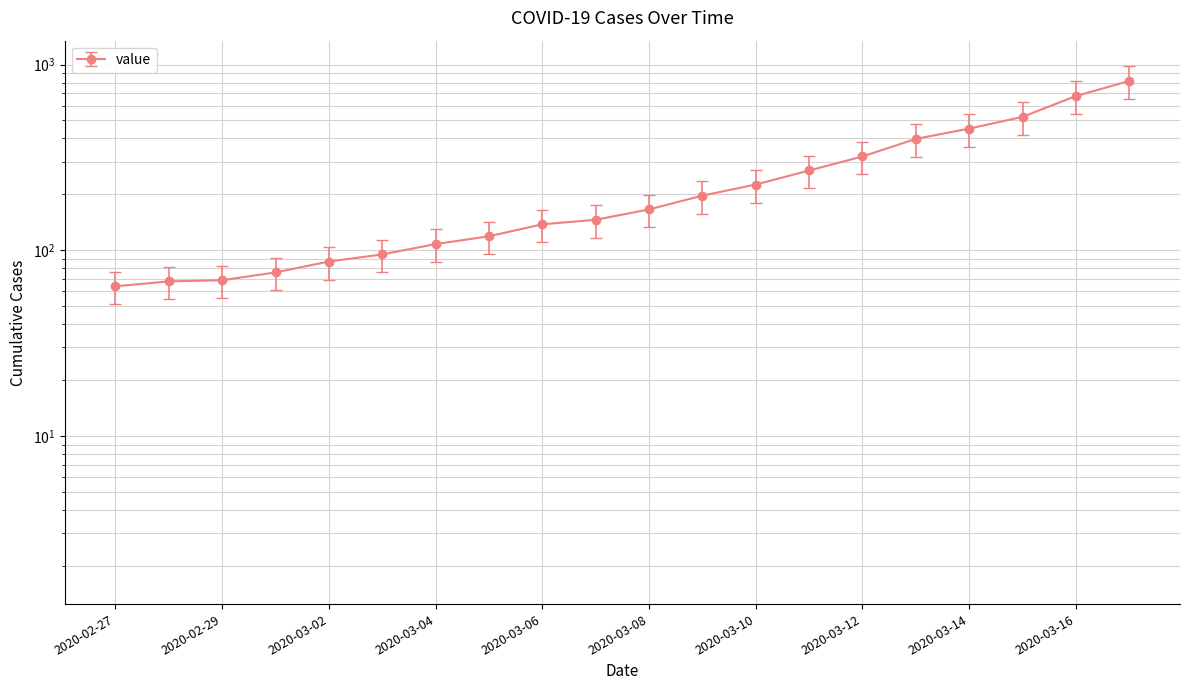

What value does the data have at 2020-03-11, to the nearest 10?

270